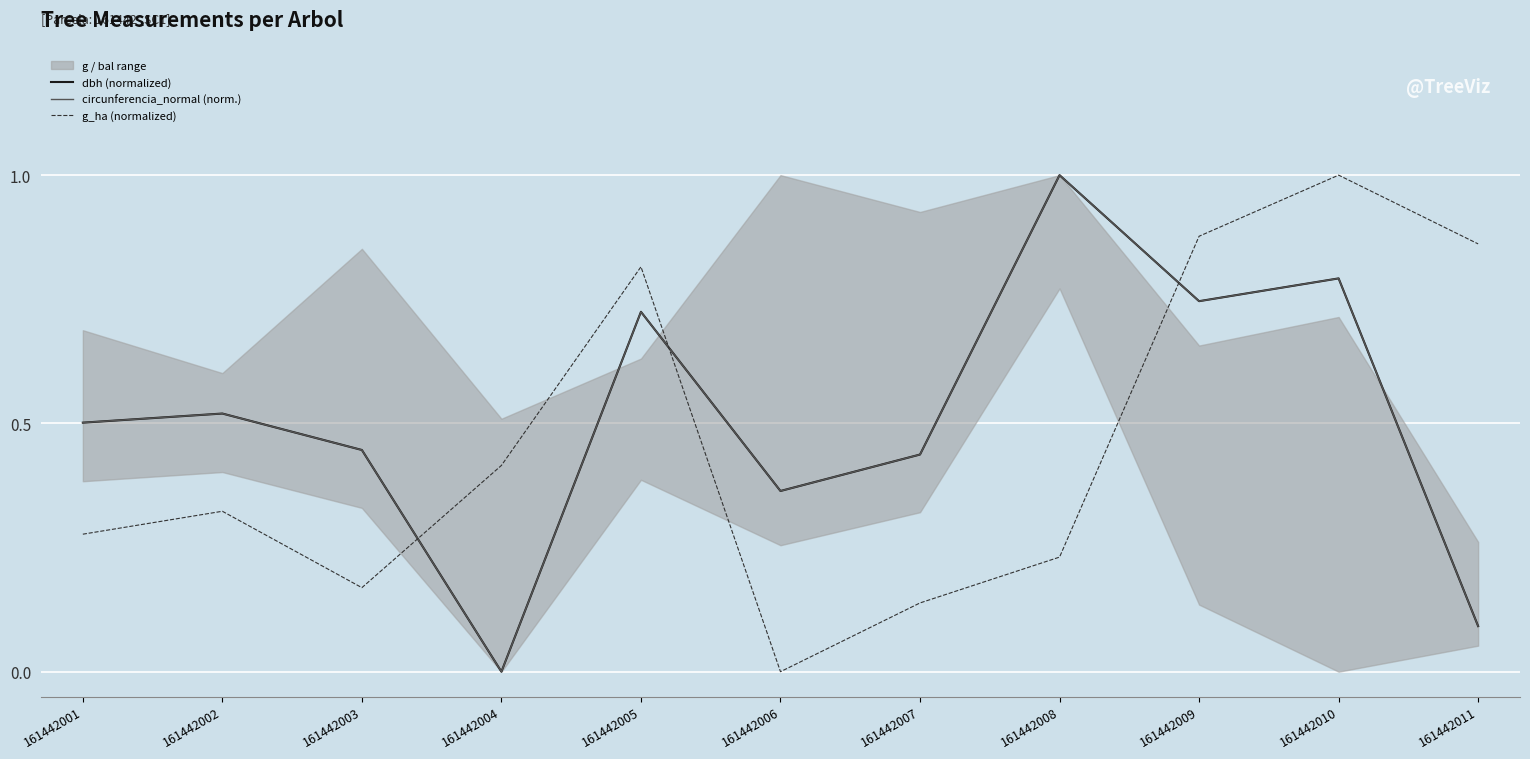

Between which two adjacent categories do g_ha (normalized) and circunferencia_normal (norm.) first intersect?

161442003 and 161442004